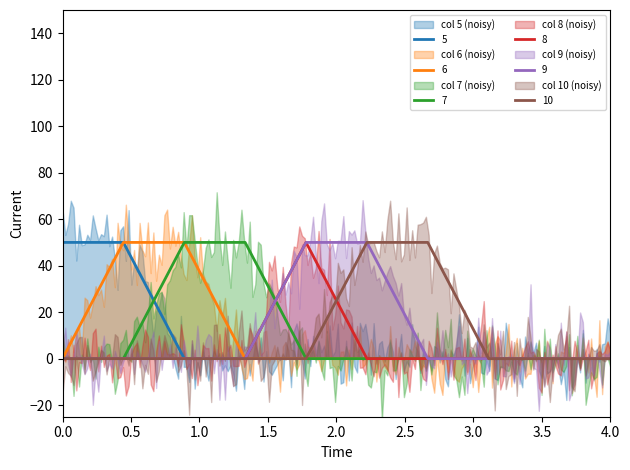

Between 2 and 10, which series saw the biggest shift?

5